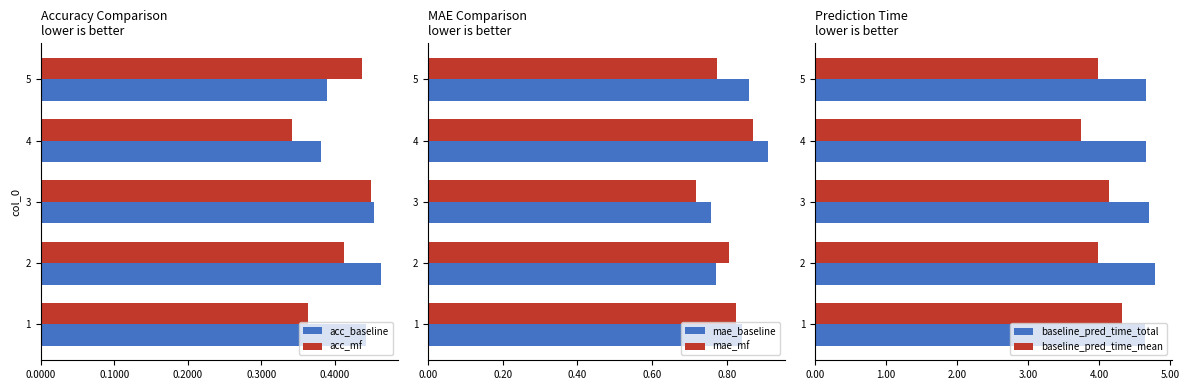

Which series has the largest range (max minus min)?

baseline_pred_time_mean